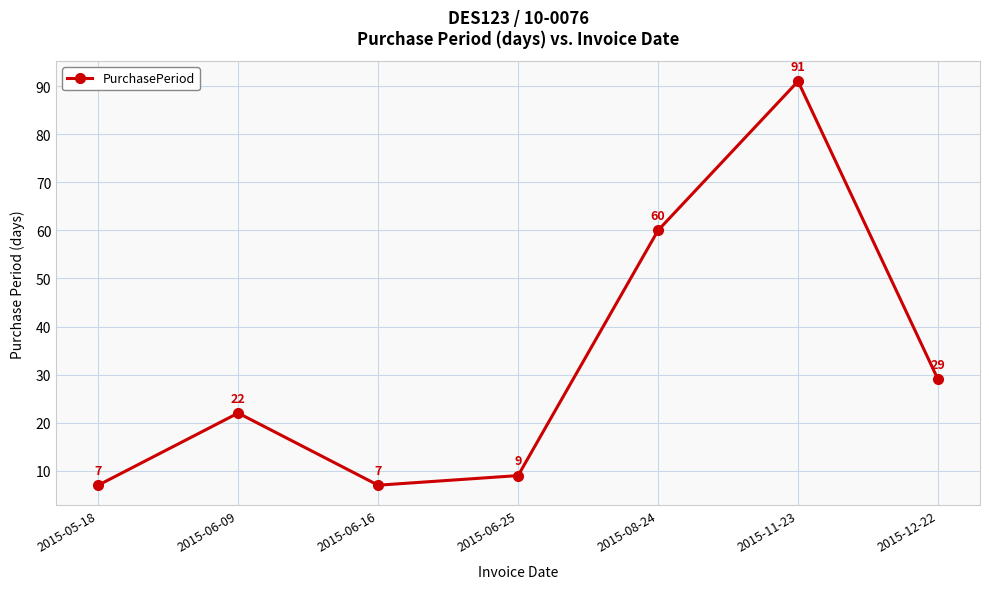

What is the approximate value at 2015-12-22?

29